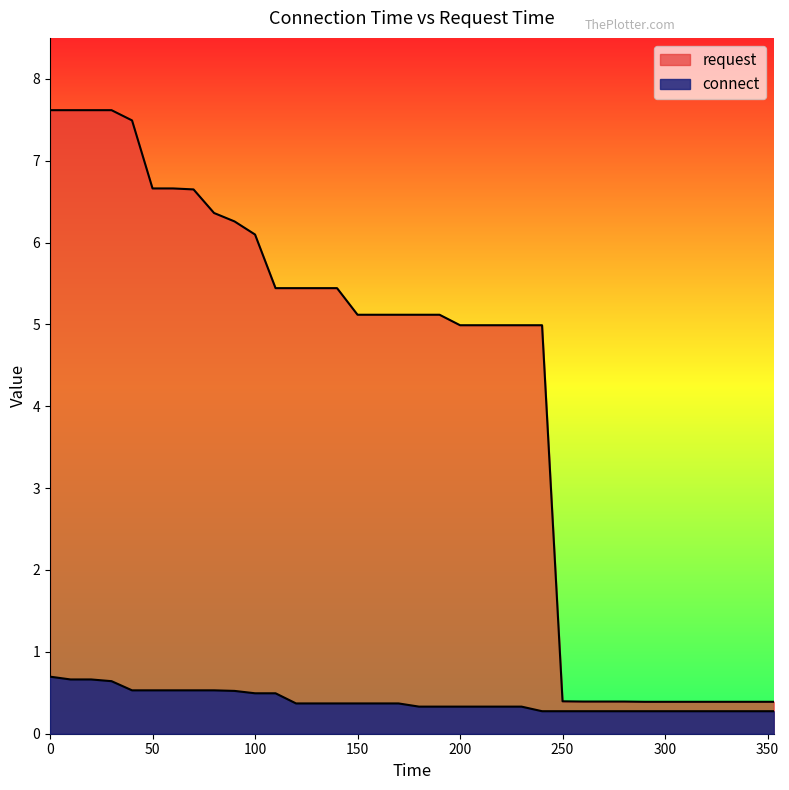

Count the connect values in the range 0 to 1.

37